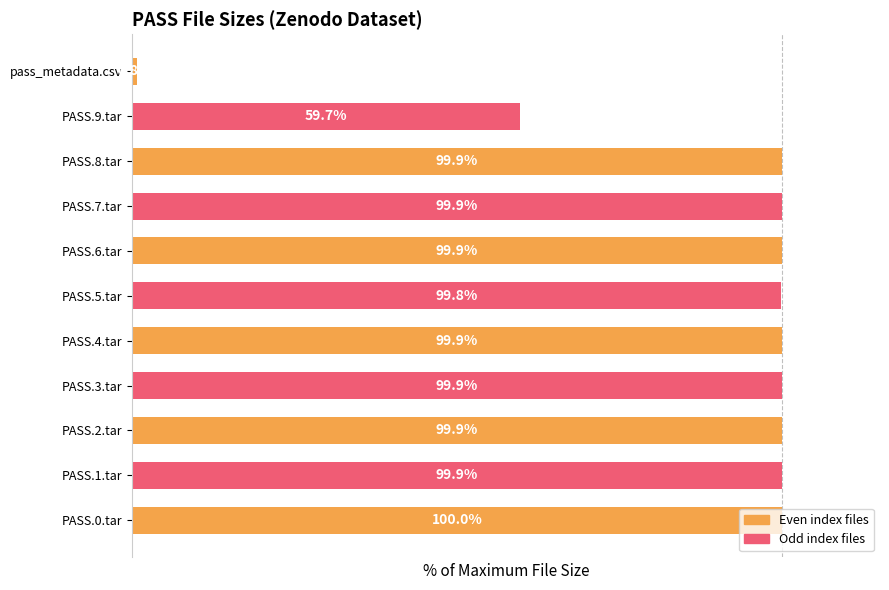

Which category has the highest value across all series?

PASS.0.tar